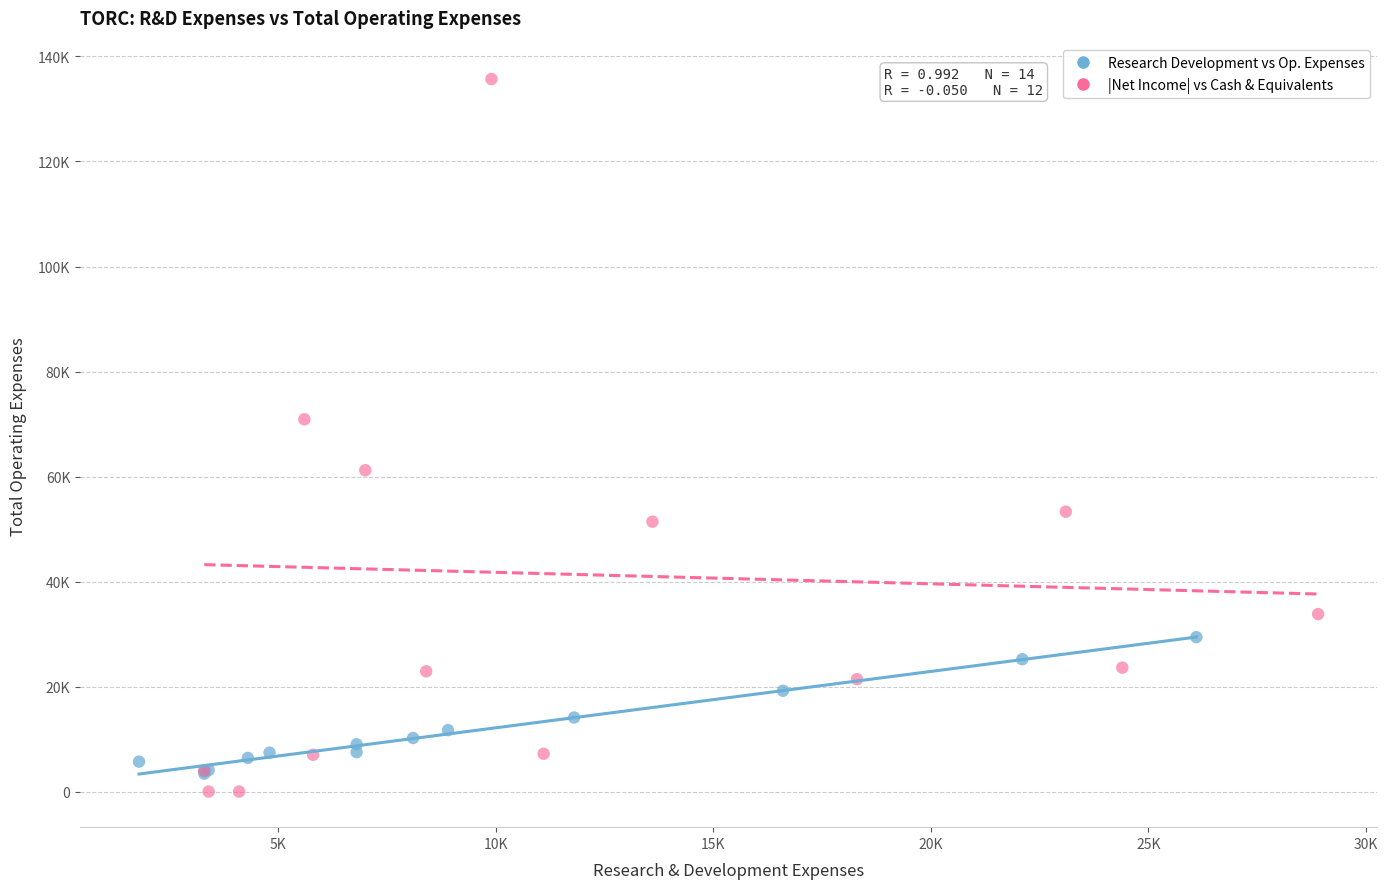

What are all the series names shown in the legend?

Research Development vs Op. Expenses, |Net Income| vs Cash & Equivalents